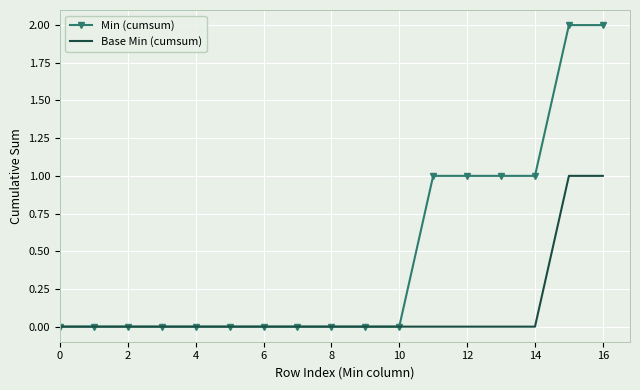

Which series has the largest total across all categories?

Min (cumsum)